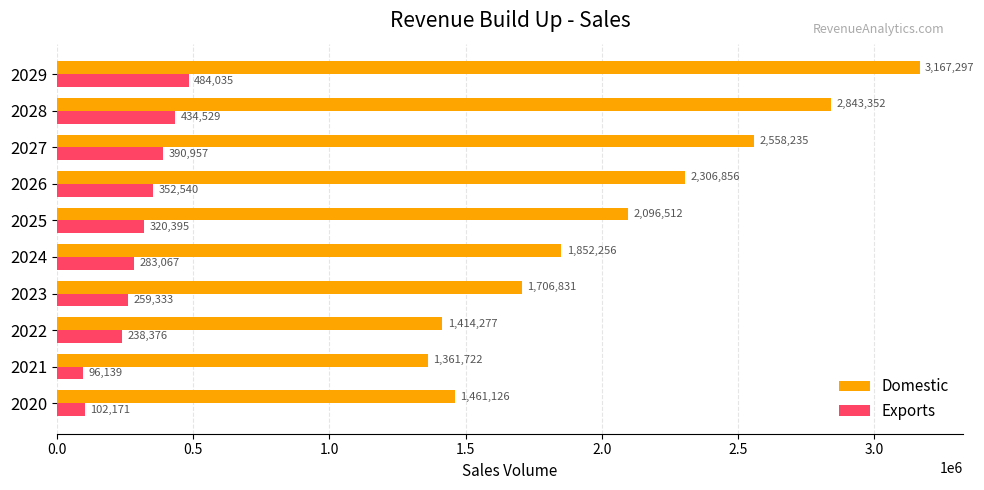

What is the sum of all Domestic values?

20768464